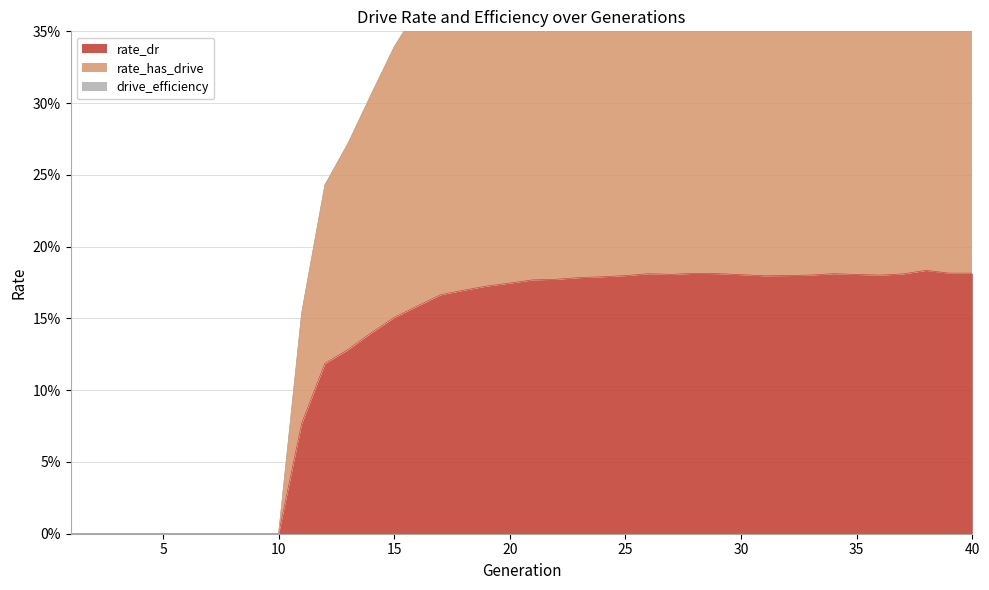

Which series has the widest spread of values?

rate_has_drive